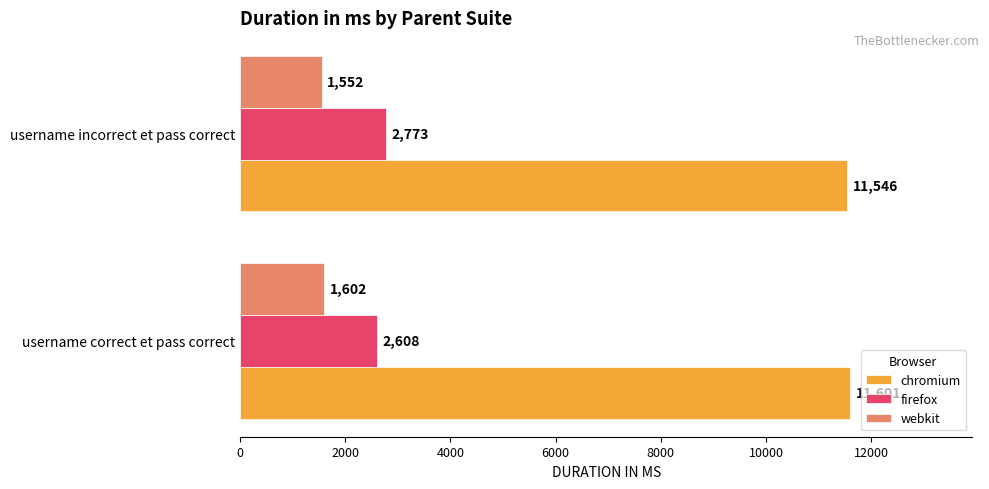

What is the average value of the webkit series?

1577